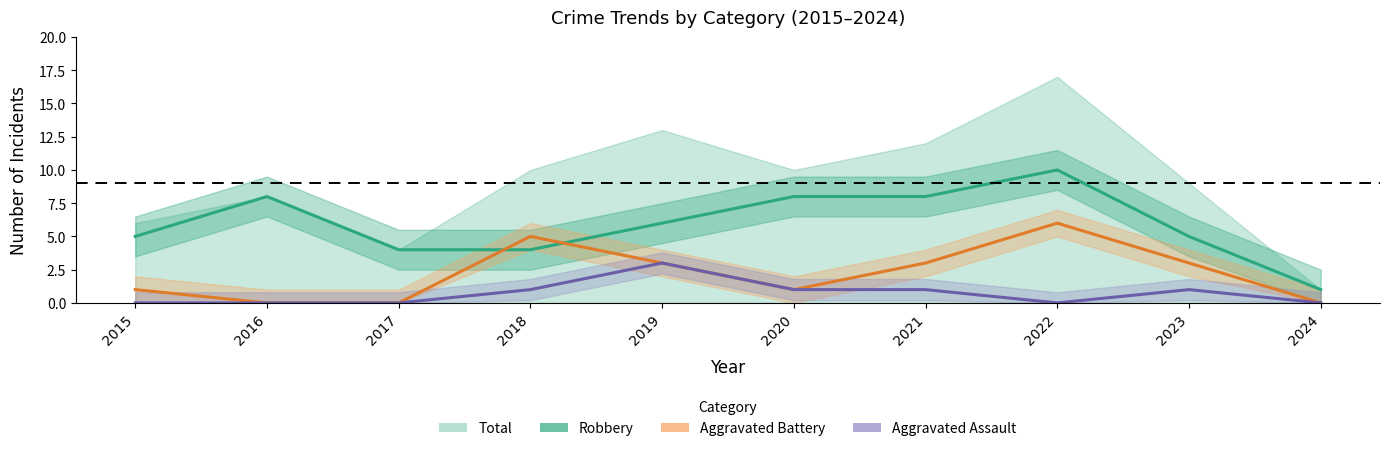

At how many categories does at least one series exceed 8?

1